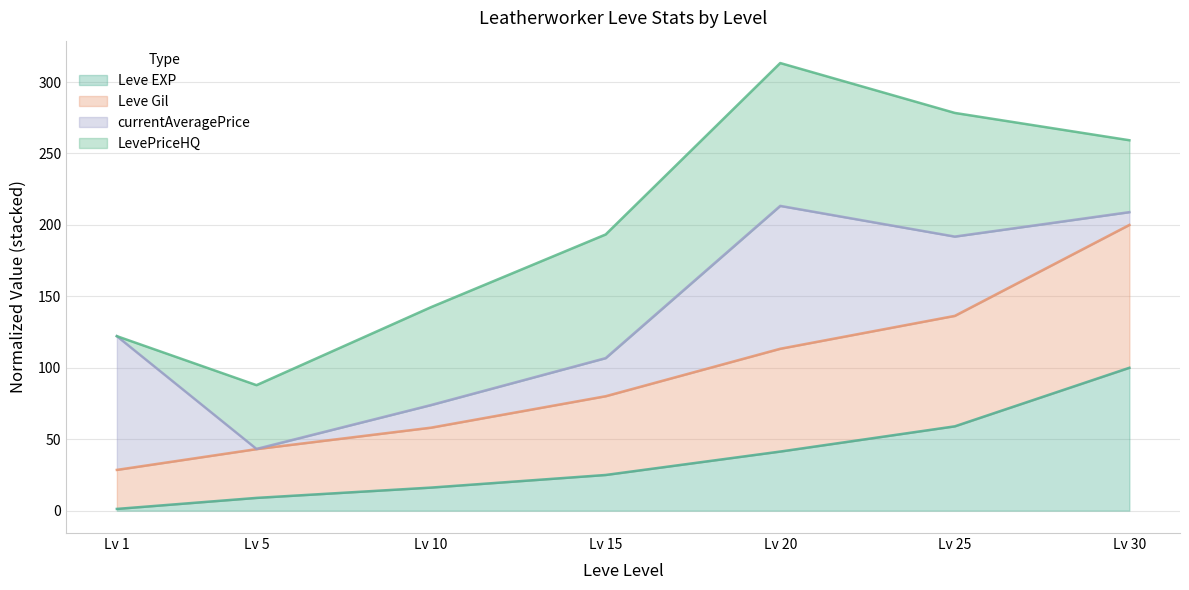

What are all the series names shown in the legend?

Leve EXP, Leve Gil, currentAveragePrice, LevePriceHQ